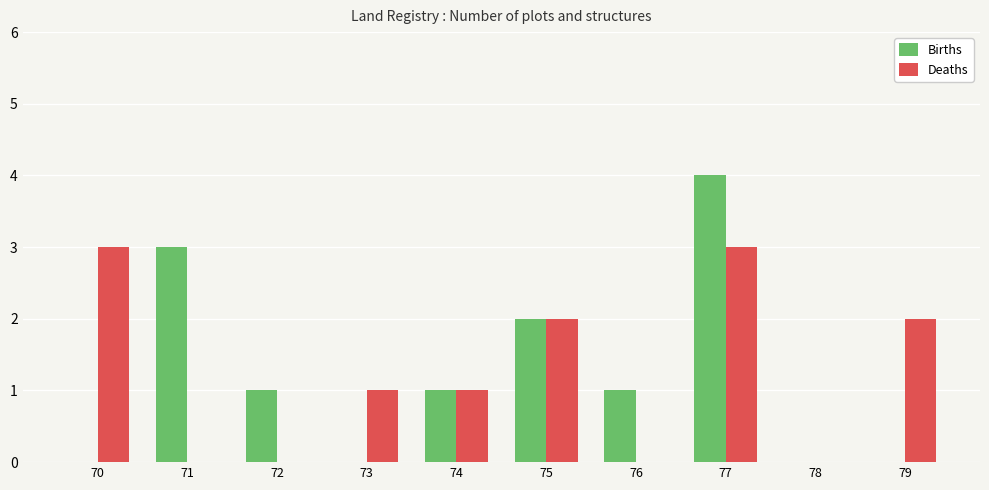

Where does the Deaths series first go above 1?

70